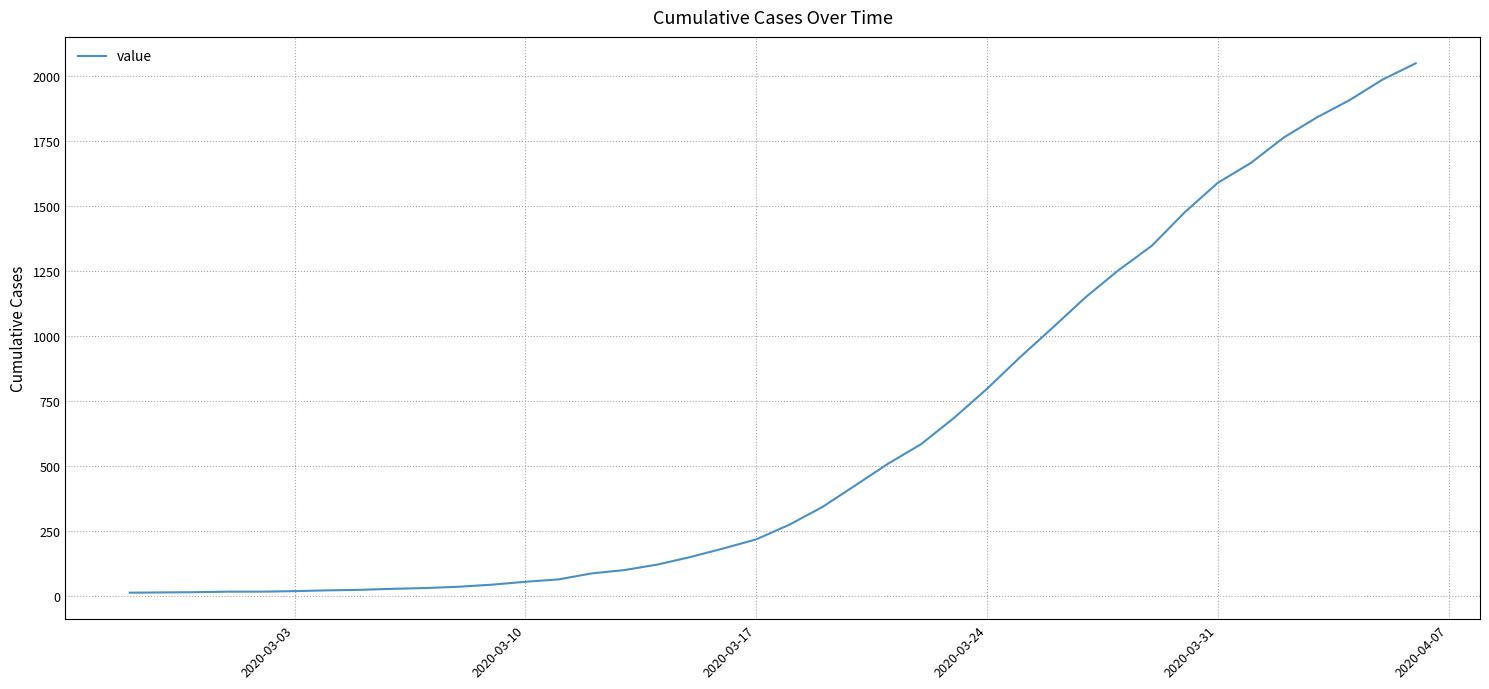

Does the chart have visible grid lines?

Yes